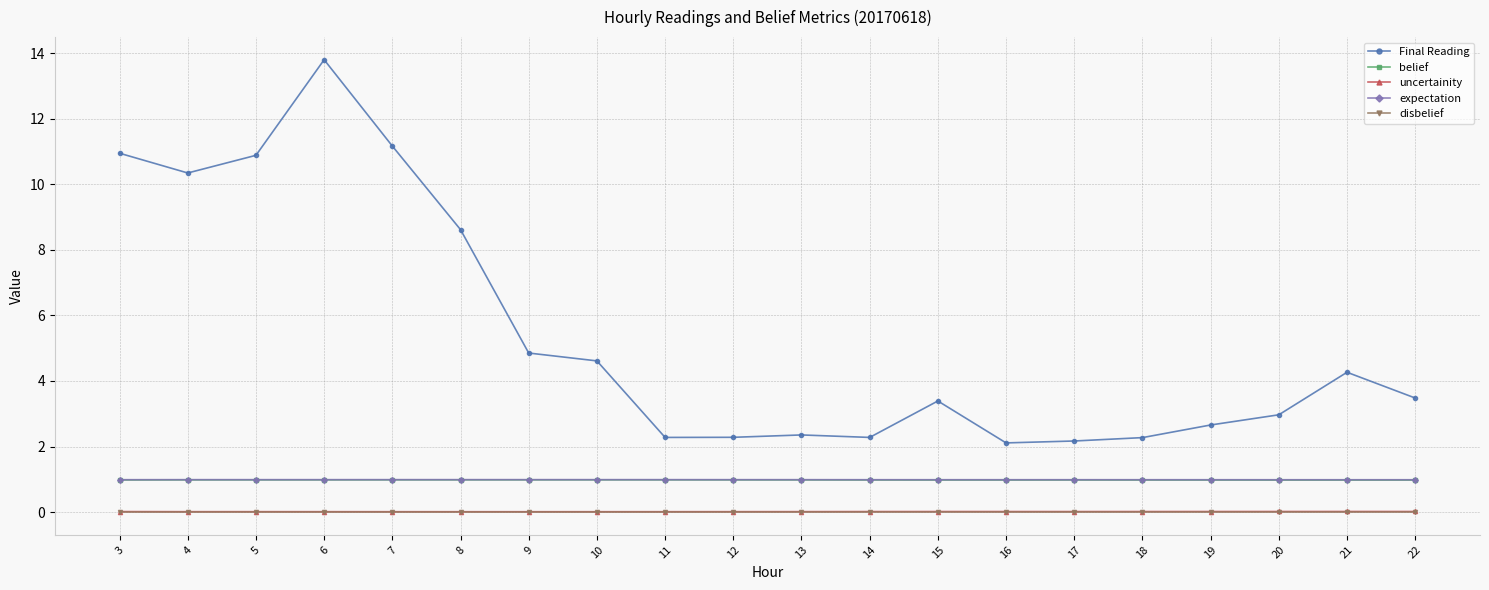

The value of Final Reading at 6 is 13.8. True or false?

True